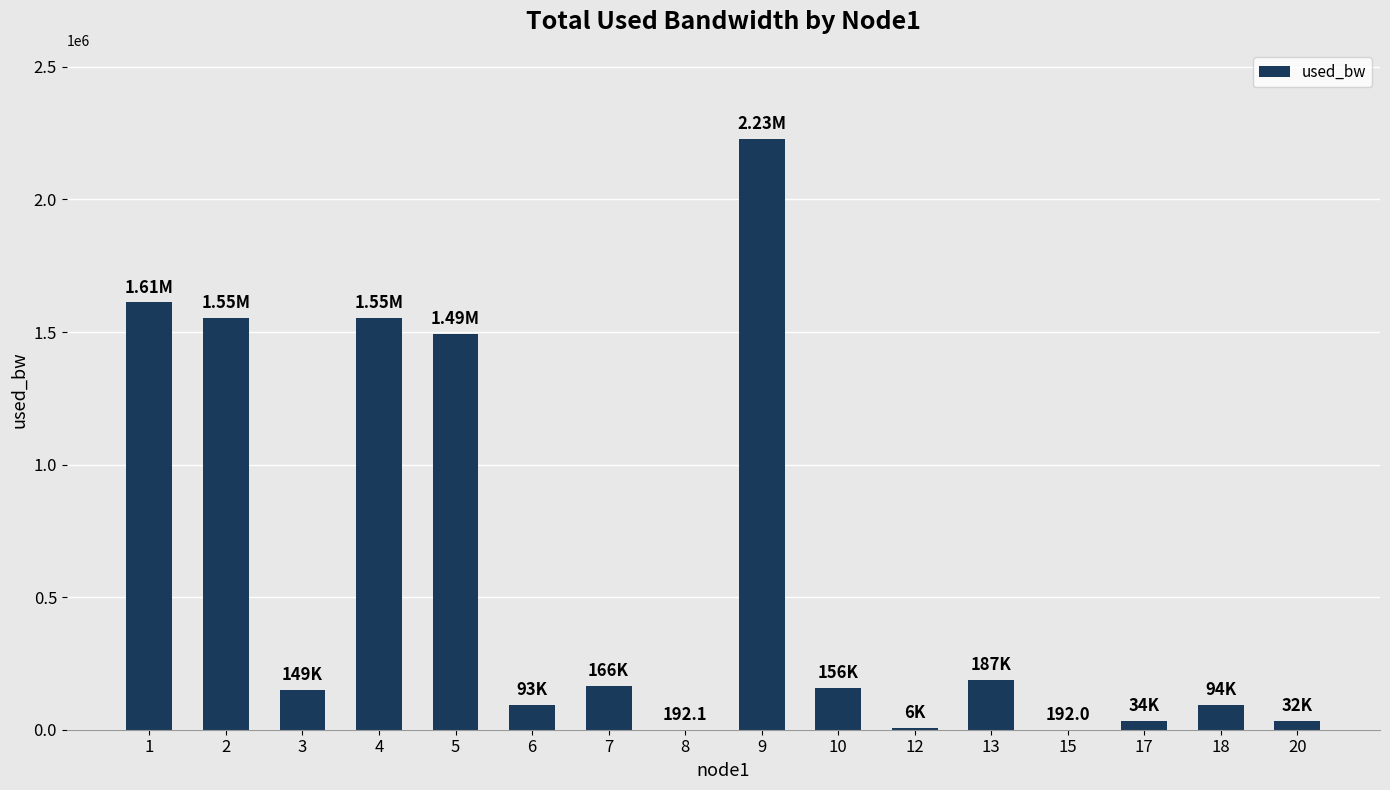

What is the change in value from 5 to 6?

-1399907.4